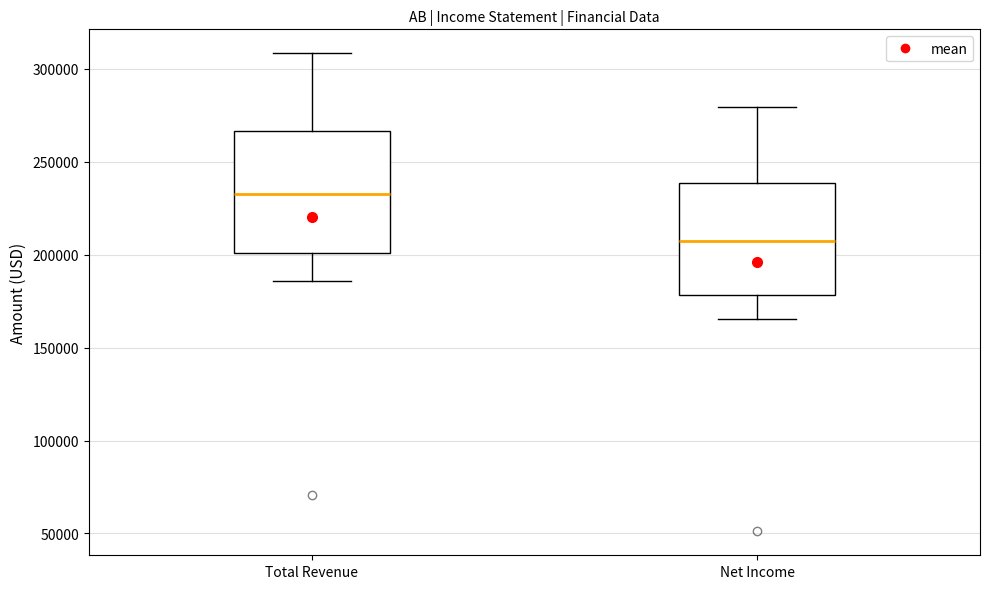

Which box has the lowest median line?

Net Income